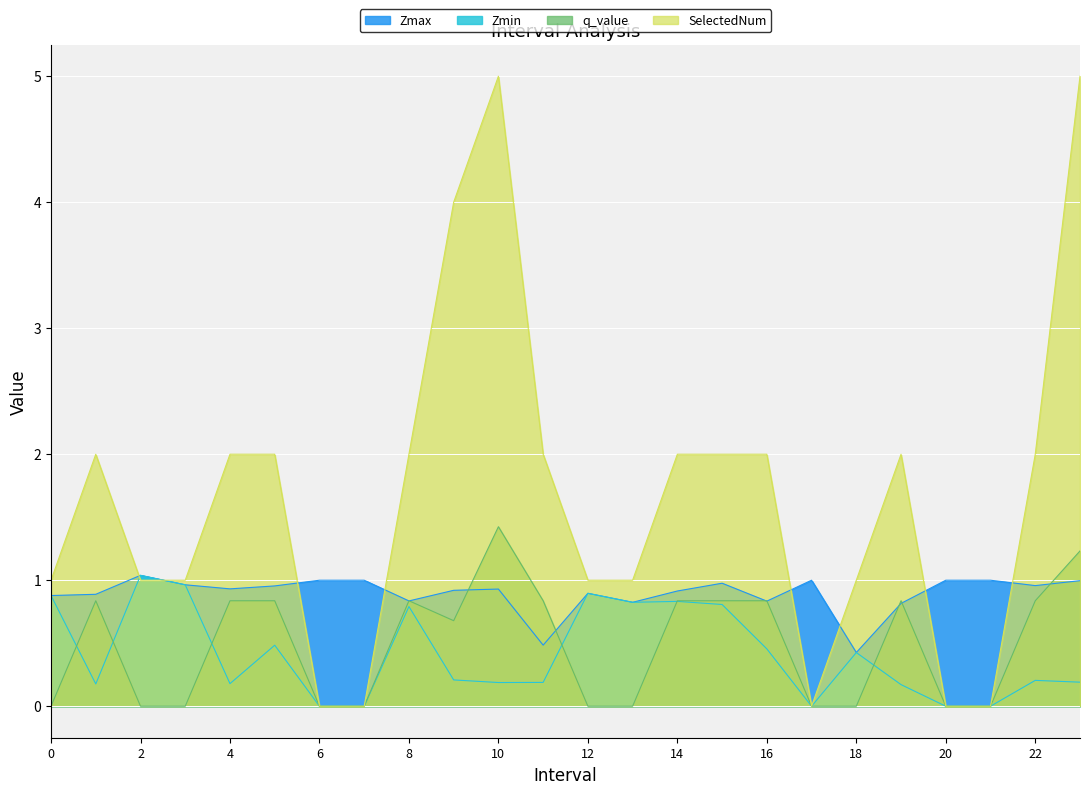

Rank the series by their maximum value, from lowest to highest.

Zmax, Zmin, q_value, SelectedNum